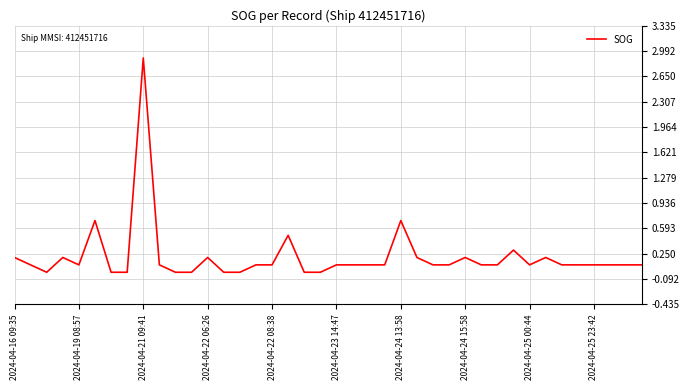

How many lines are shown in the chart?

1